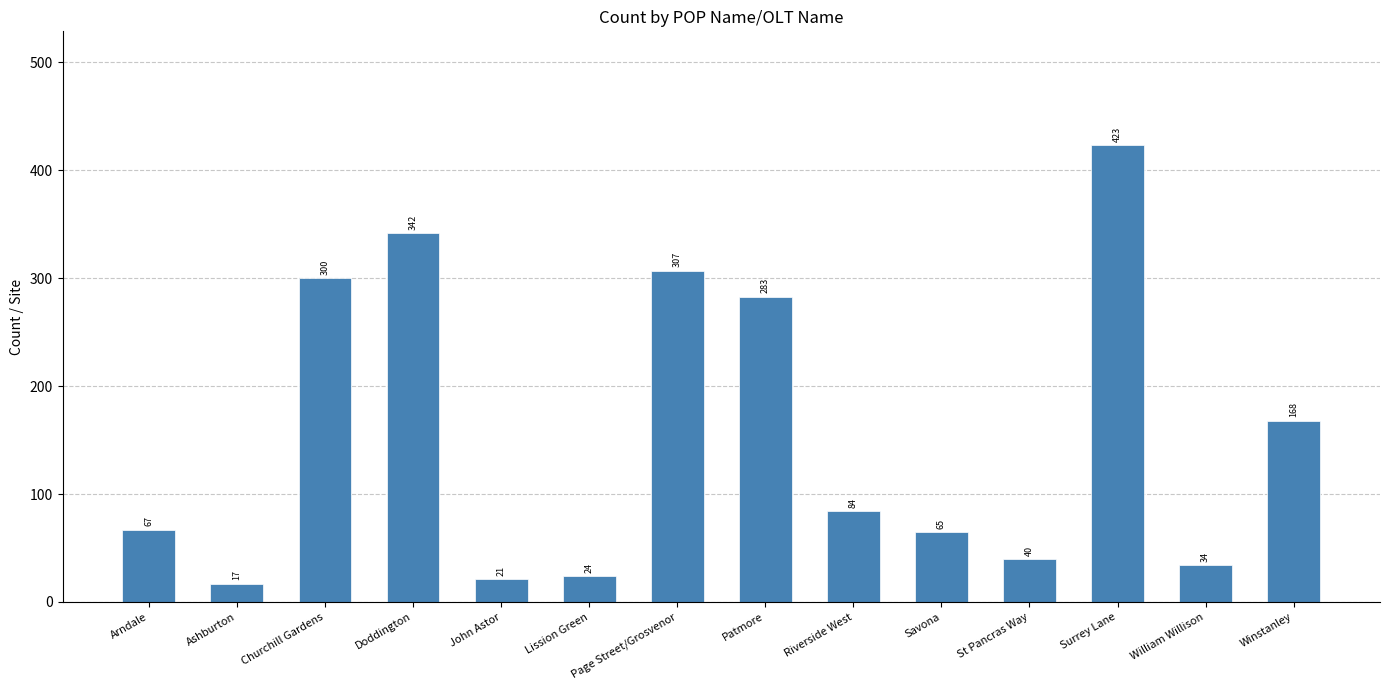

Read the value at Patmore, to the nearest 5.

285